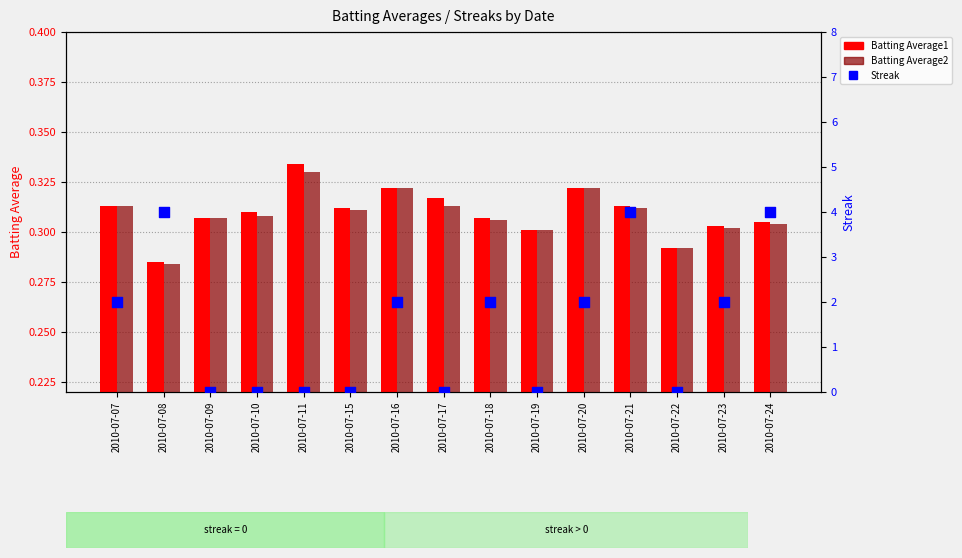

At how many categories does at least one series exceed 3?

3